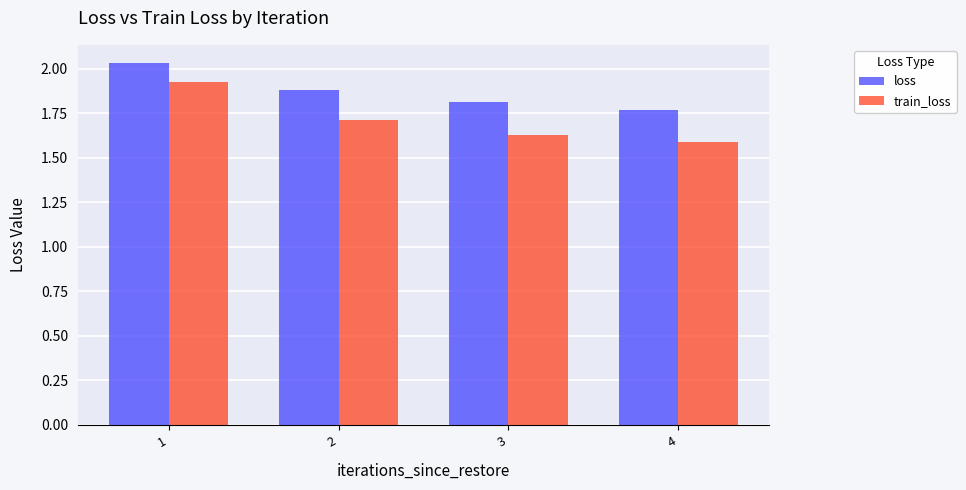

At how many categories does at least one series exceed 1?

4